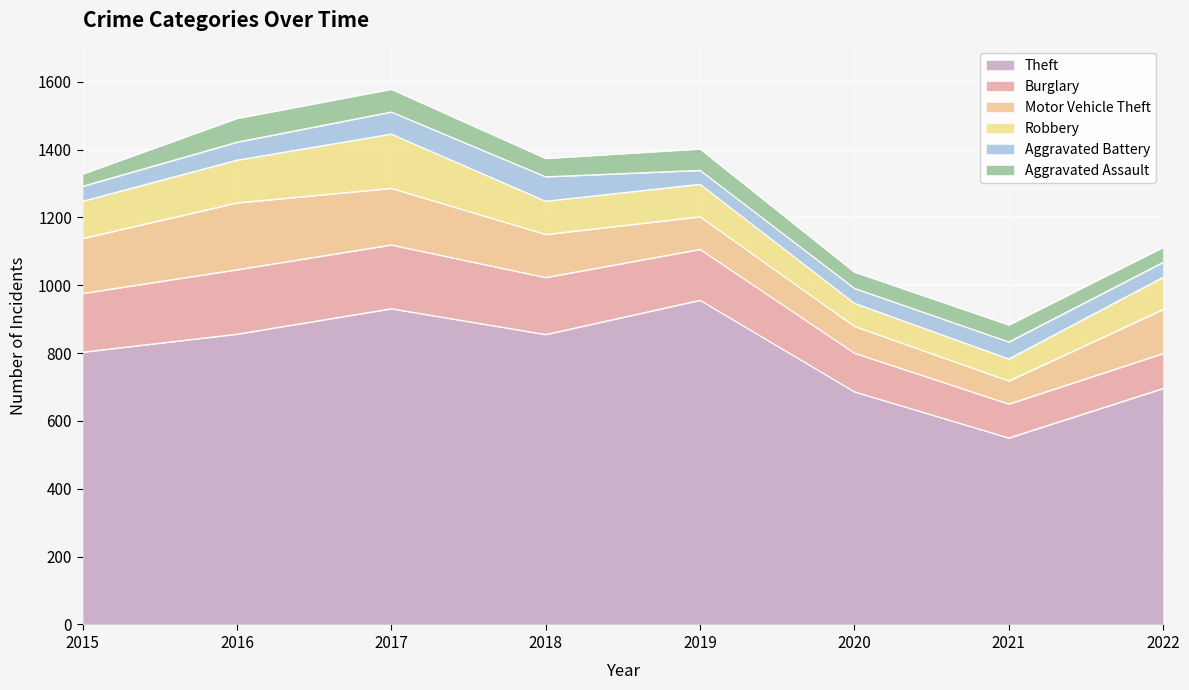

Reading left to right, what are all the values shown in this chart?

Theft: 2015=803	2016=856	2017=931	2018=855	2019=956	2020=686	2021=550	2022=696
Burglary: 2015=173	2016=190	2017=188	2018=168	2019=150	2020=114	2021=100	2022=103
Motor Vehicle Theft: 2015=162	2016=197	2017=167	2018=127	2019=96	2020=79	2021=68	2022=130
Robbery: 2015=110	2016=126	2017=160	2018=98	2019=96	2020=68	2021=65	2022=95
Aggravated Battery: 2015=44	2016=53	2017=65	2018=72	2019=41	2020=44	2021=50	2022=44
Aggravated Assault: 2015=36	2016=70	2017=67	2018=54	2019=63	2020=48	2021=50	2022=44